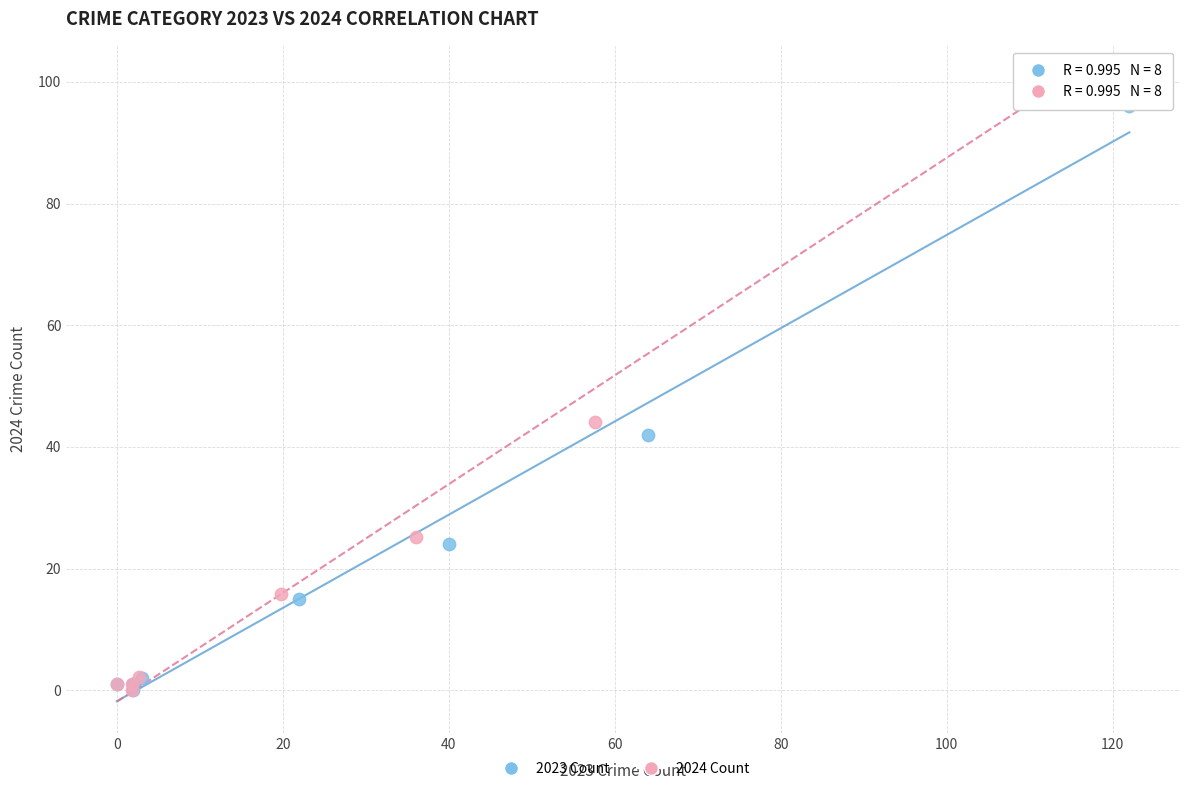

Which series has the widest spread of Y values?

2024 Count